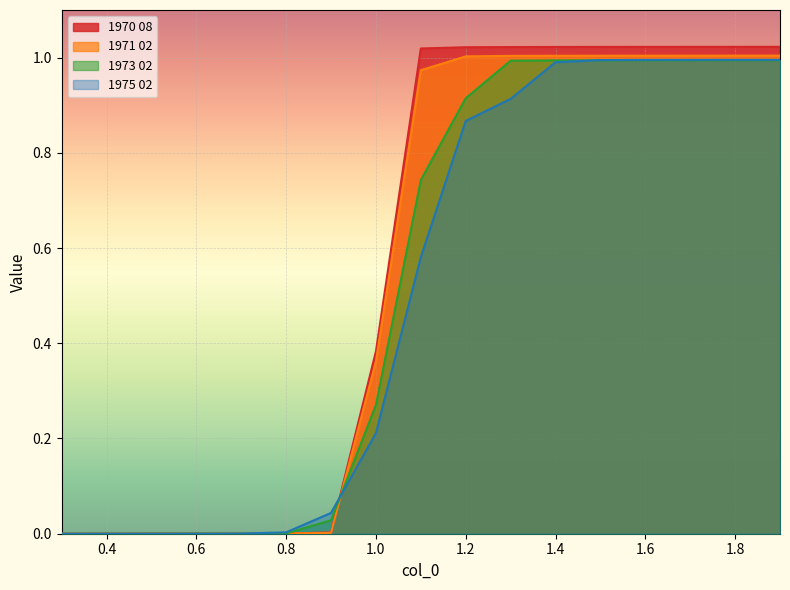

The 1971 02 series shows 0.5 at 1.0. True or false?

False